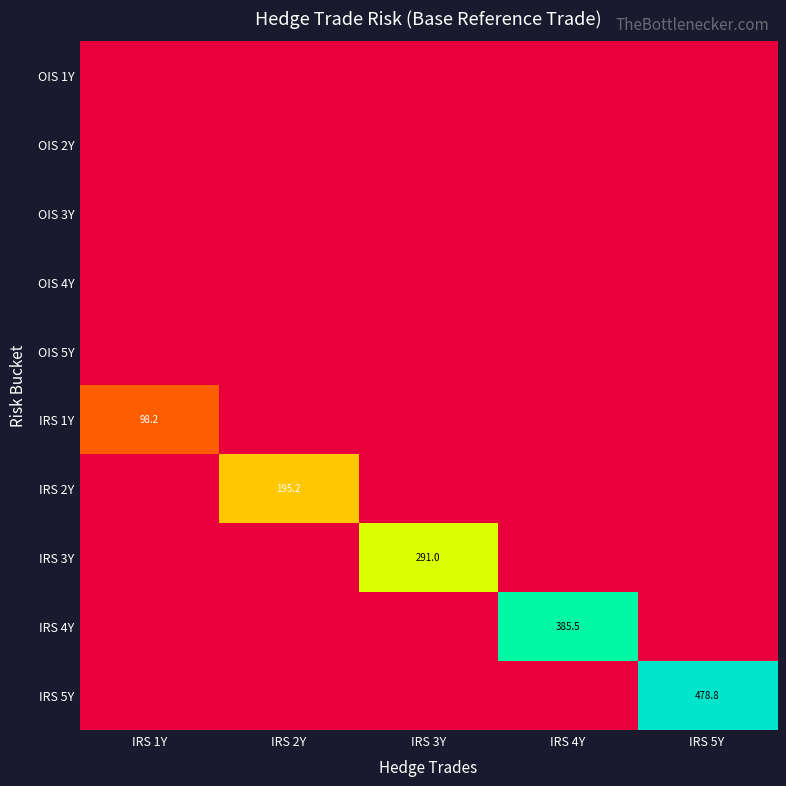

The value of OIS 5Y at IRS 2Y is 0.0. True or false?

True